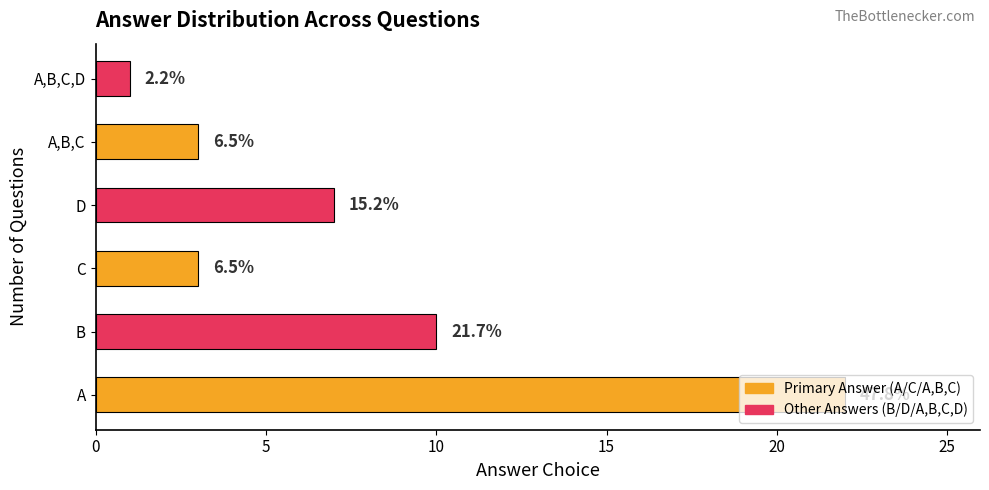

Does the chart contain stacked bars?

No